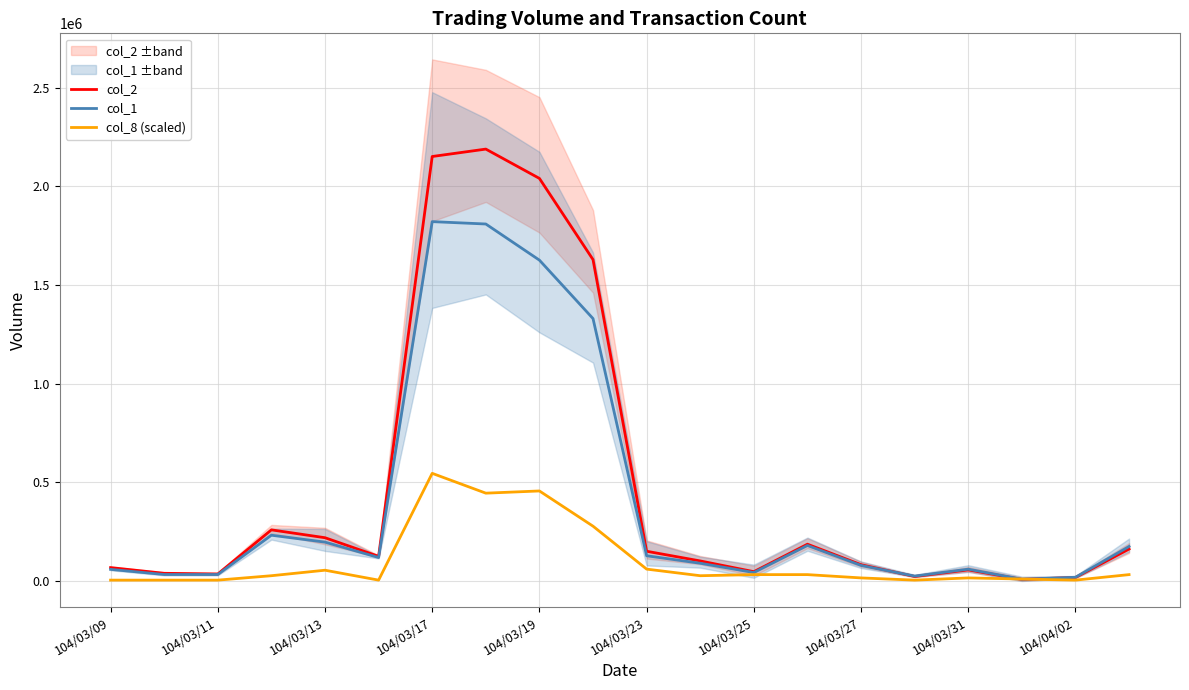

What is the highest value of the col_8 (scaled) series?

546300.0